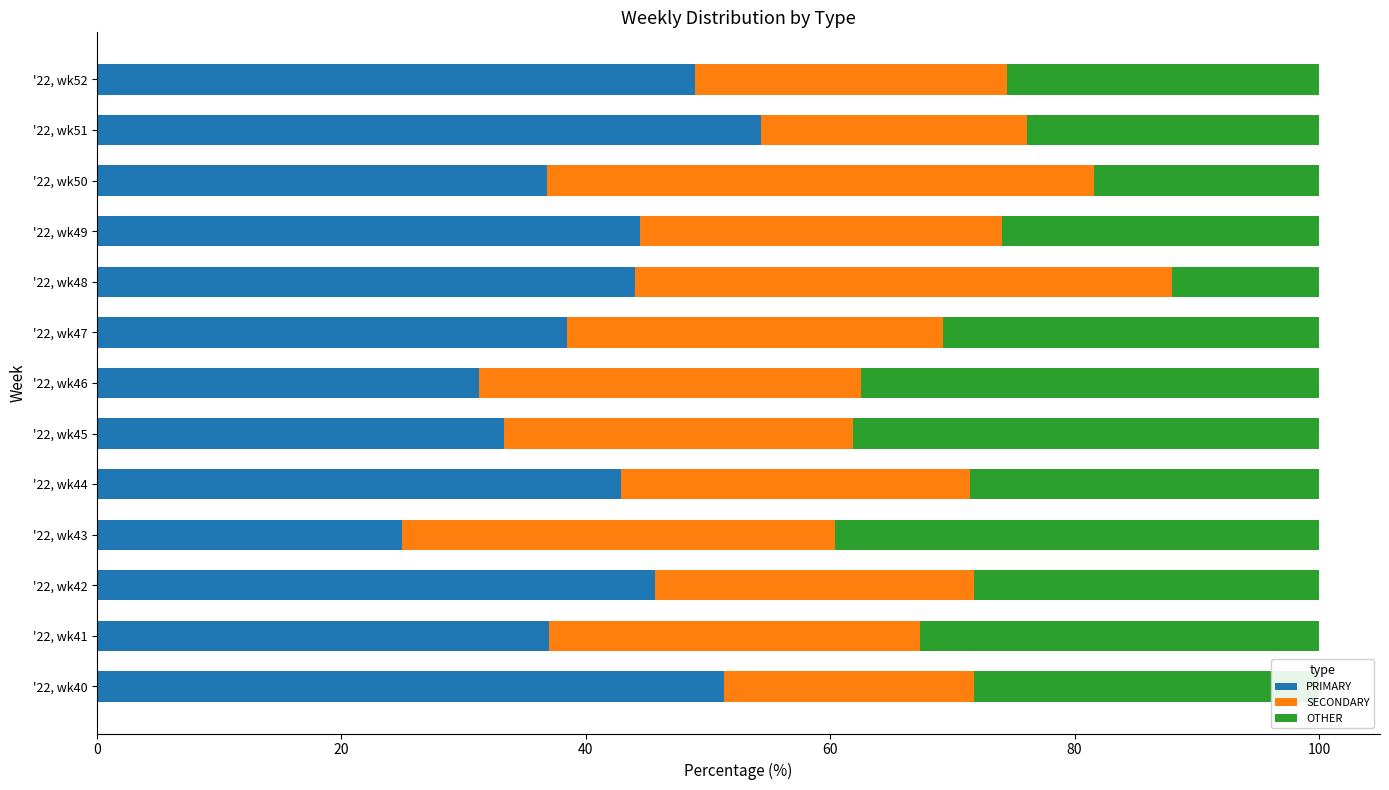

What are all the series names shown in the legend?

PRIMARY, SECONDARY, OTHER